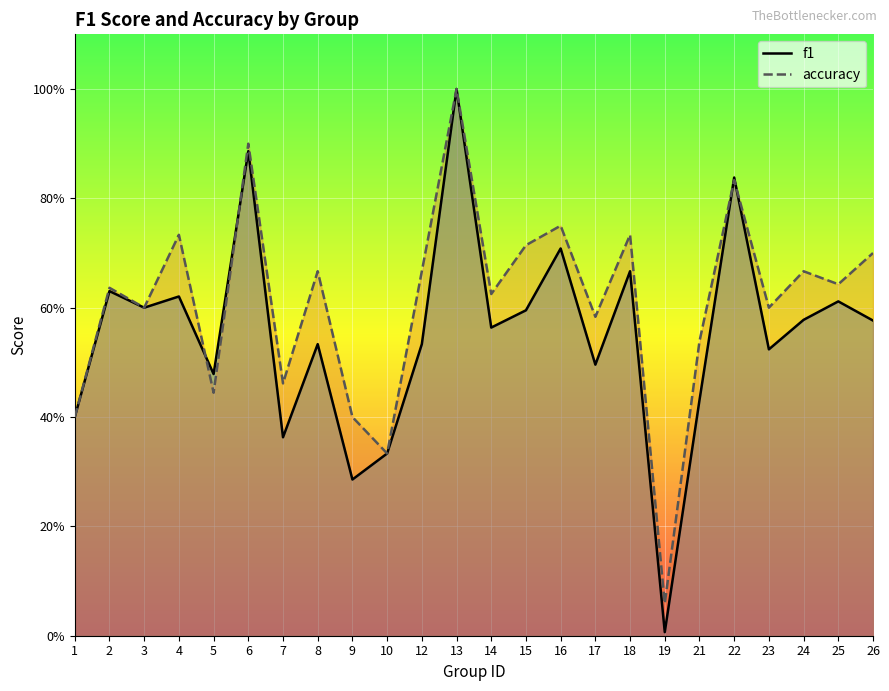

What is the lowest value of the accuracy series?

0.1